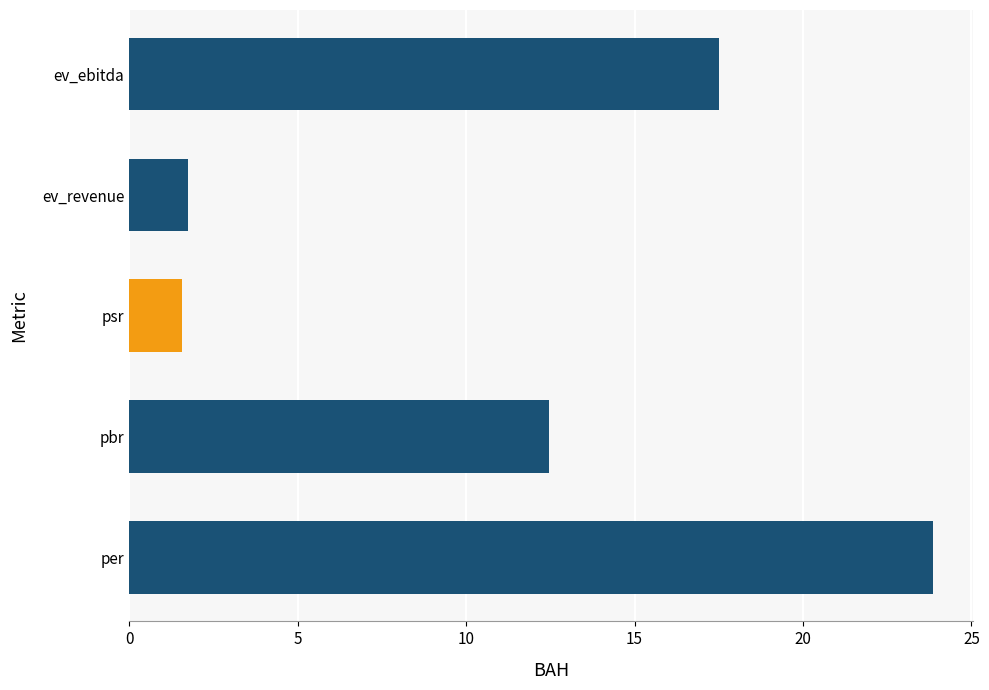

Where is the data nearest to the value 12?

pbr